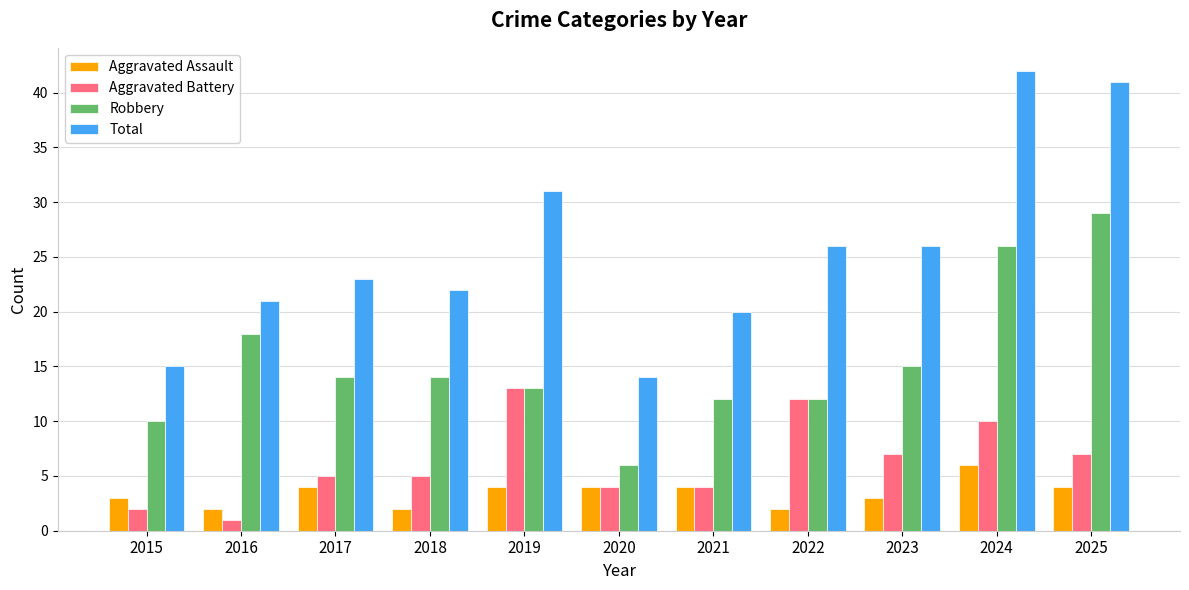

How many groups of bars are there?

11